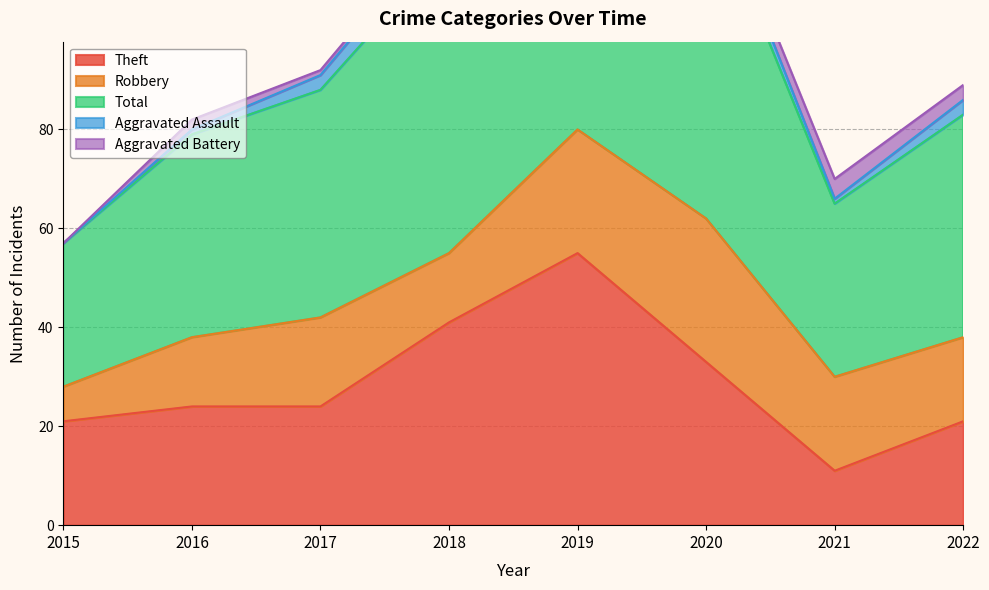

What is the difference between the maximum and minimum values in the Aggravated Battery series?

4